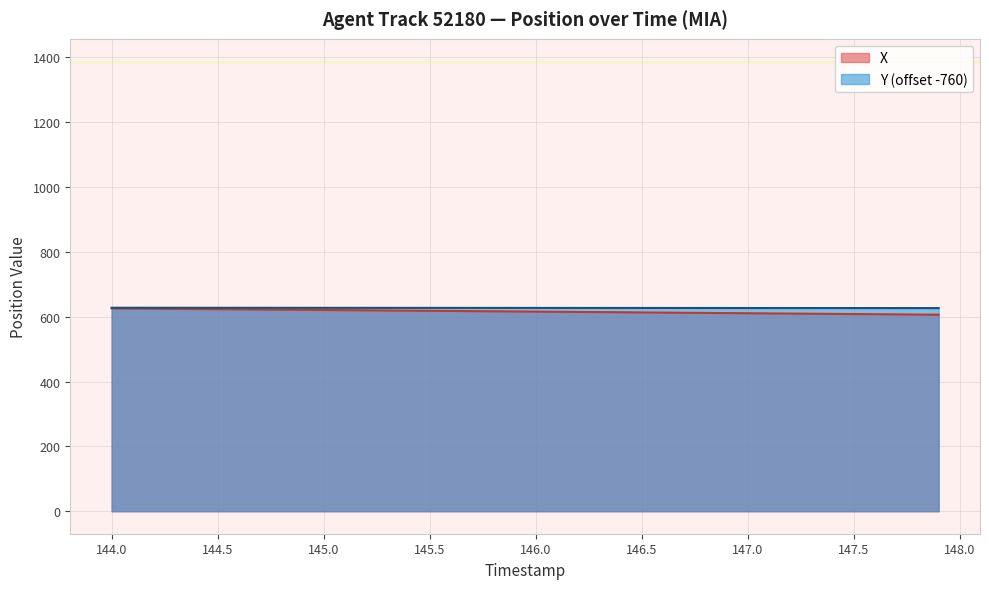

The value of X at 147.5 is 172.3. True or false?

False